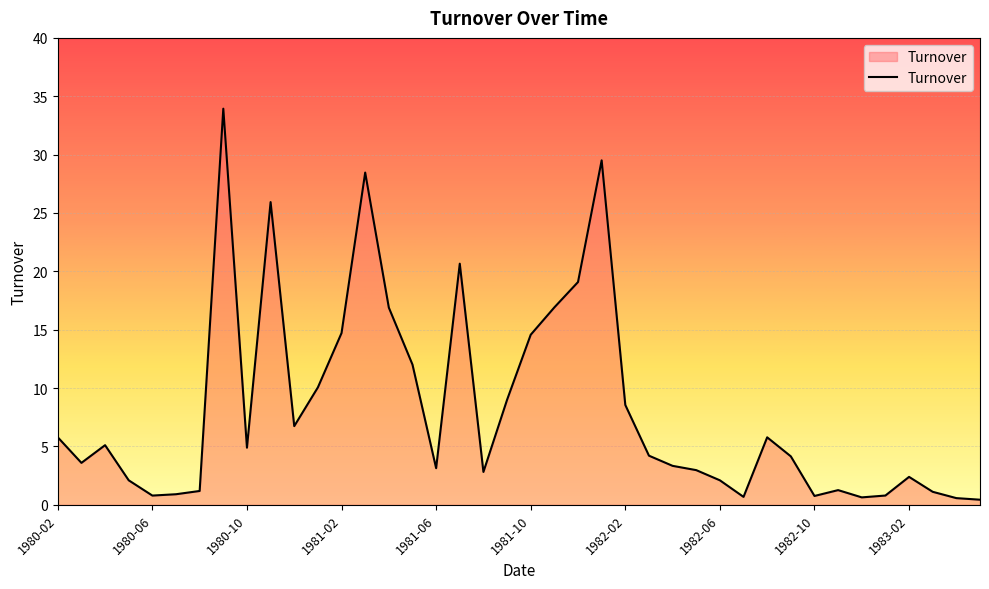

What is the difference between the maximum and minimum values?

33.5